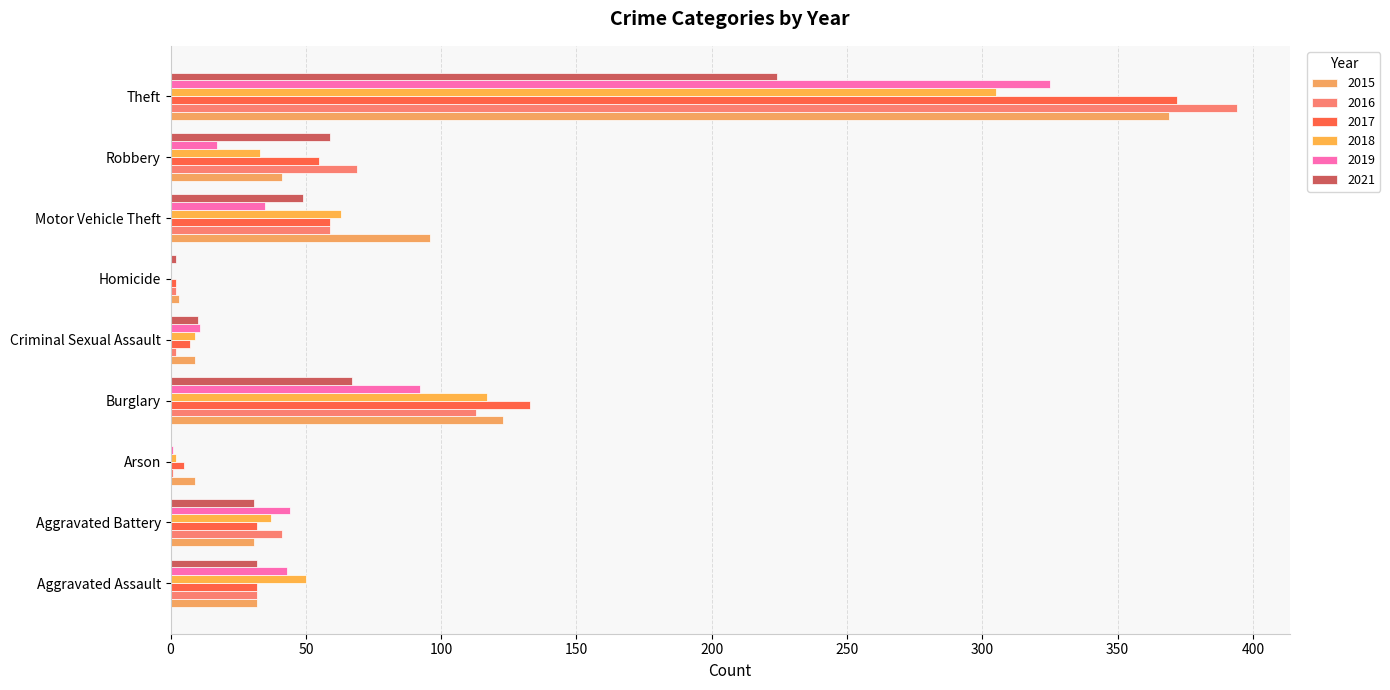

What is the sum of all 2016 values?

713